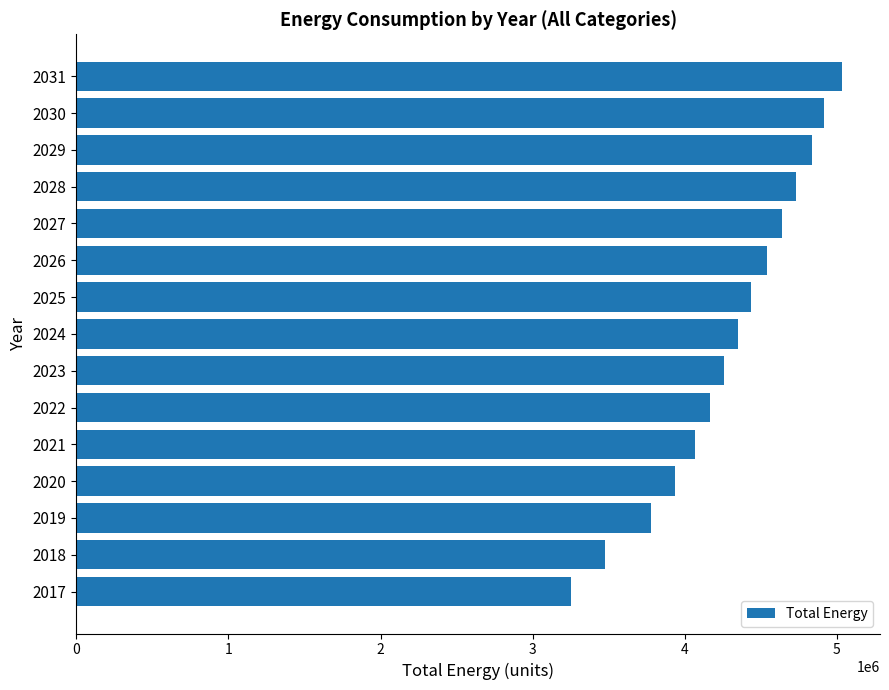

What is the ratio of the value at 2031 to the value at 2020?

1.3